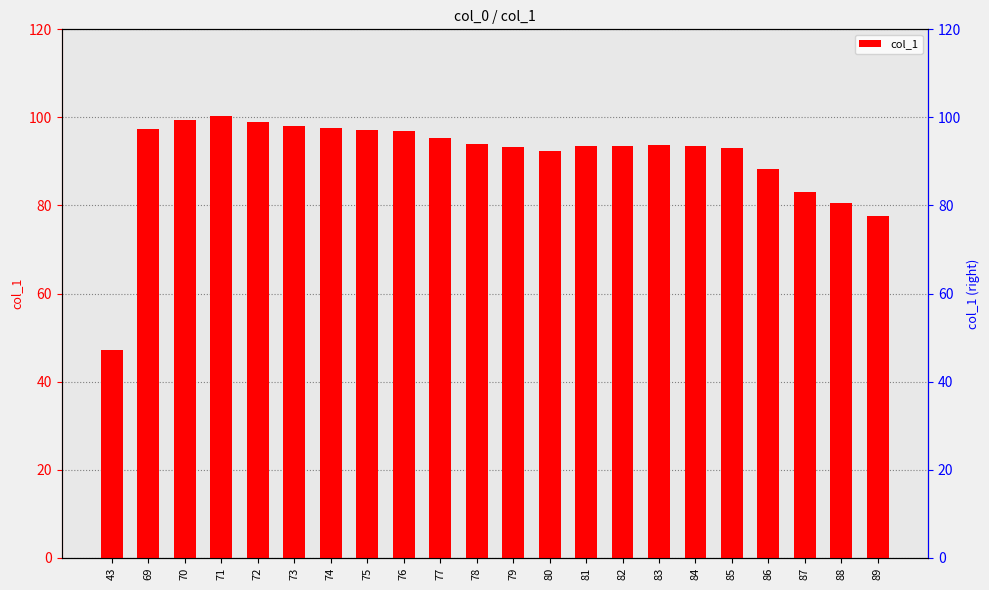

Between 74 and 83, which is larger?

74